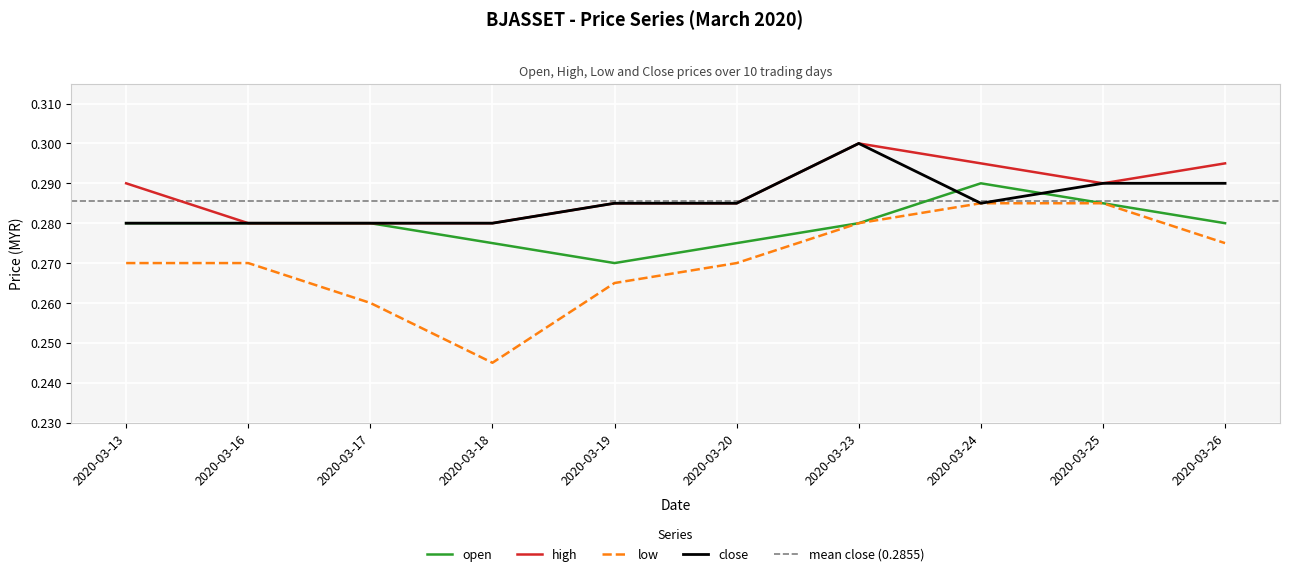

What is the approximate value of open at 2020-03-17?

0.3